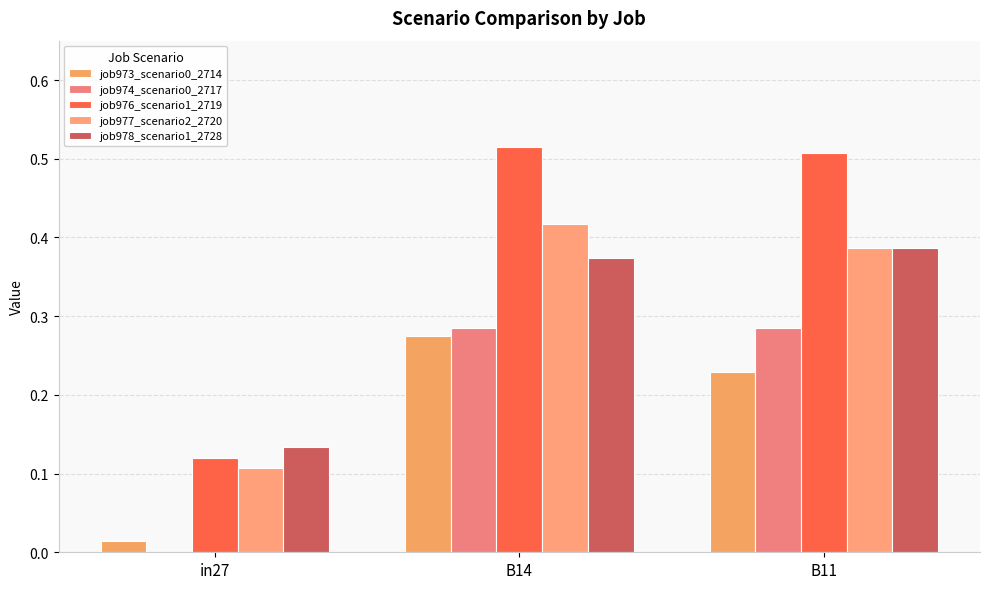

How many groups of bars are there?

3